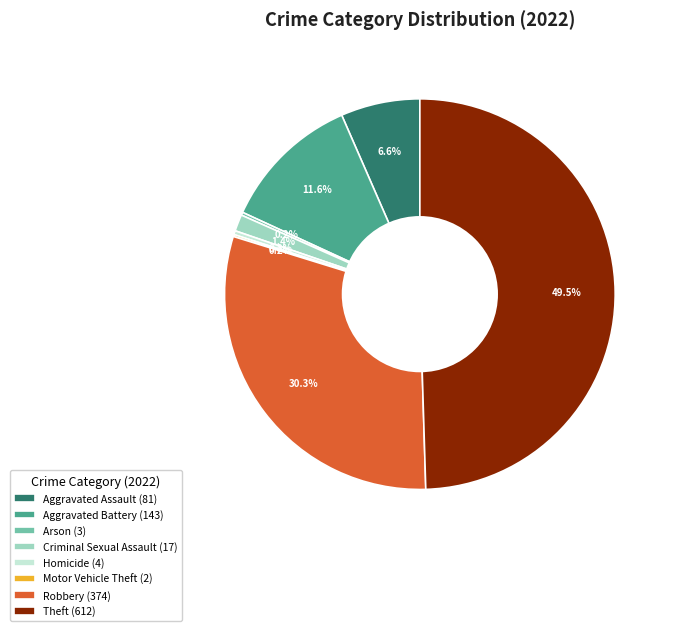

Combined, do Aggravated Assault (81) and Aggravated Battery (143) account for over 50%?

No